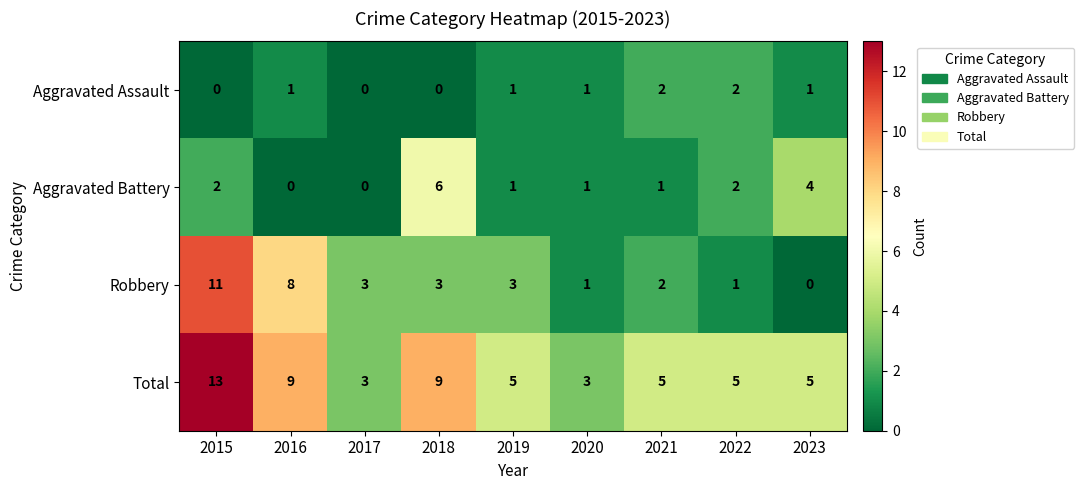

At which category is the sum across all series the highest?

2015